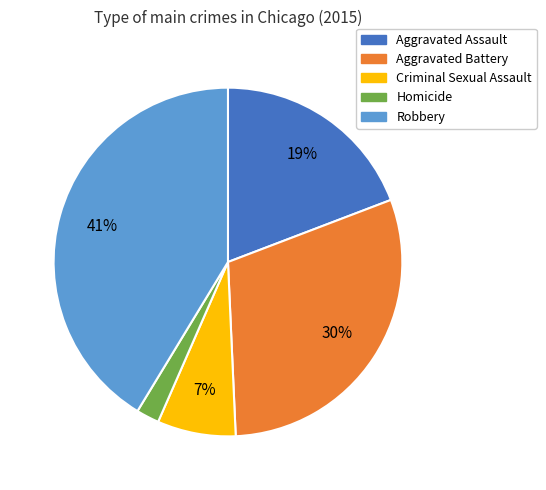

To the nearest percent, what is the average slice percentage?

20%